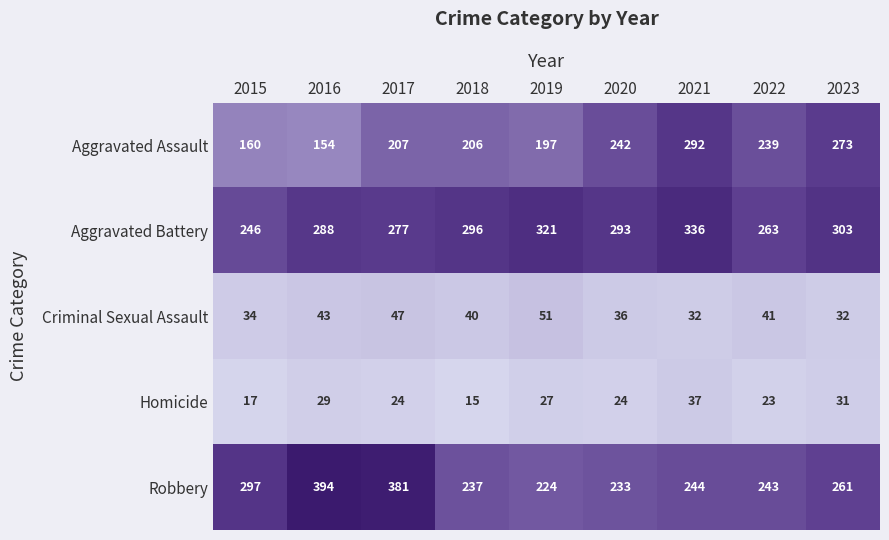

What is the minimum value shown in the chart?

15